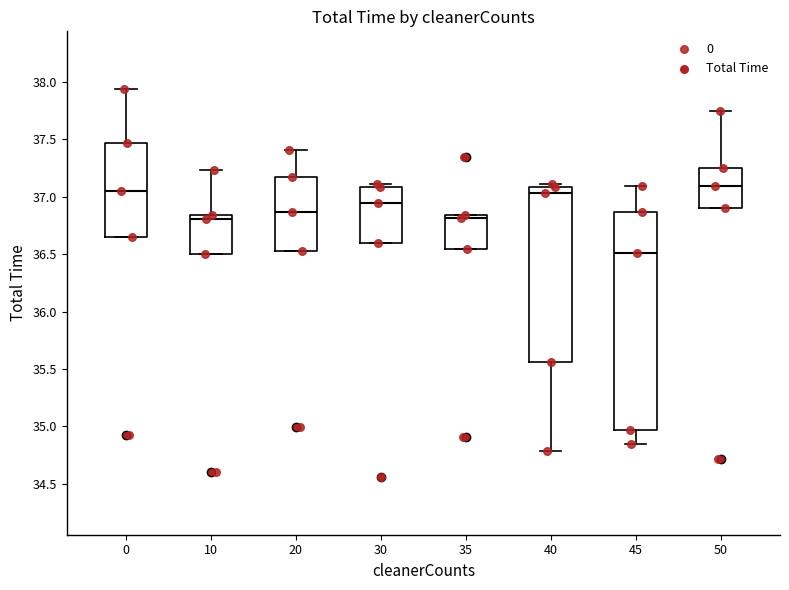

Where does the upper whisker of the box at x = 20 end on the y-axis? The values are not printed on the chart, so give them approximately, as read against the axis.

37.40